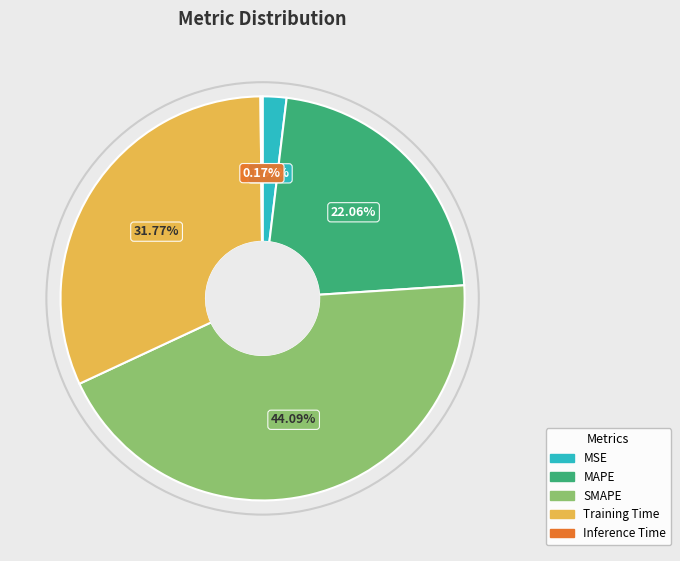

To the nearest percent, what is the combined percentage of MSE and SMAPE?

46%